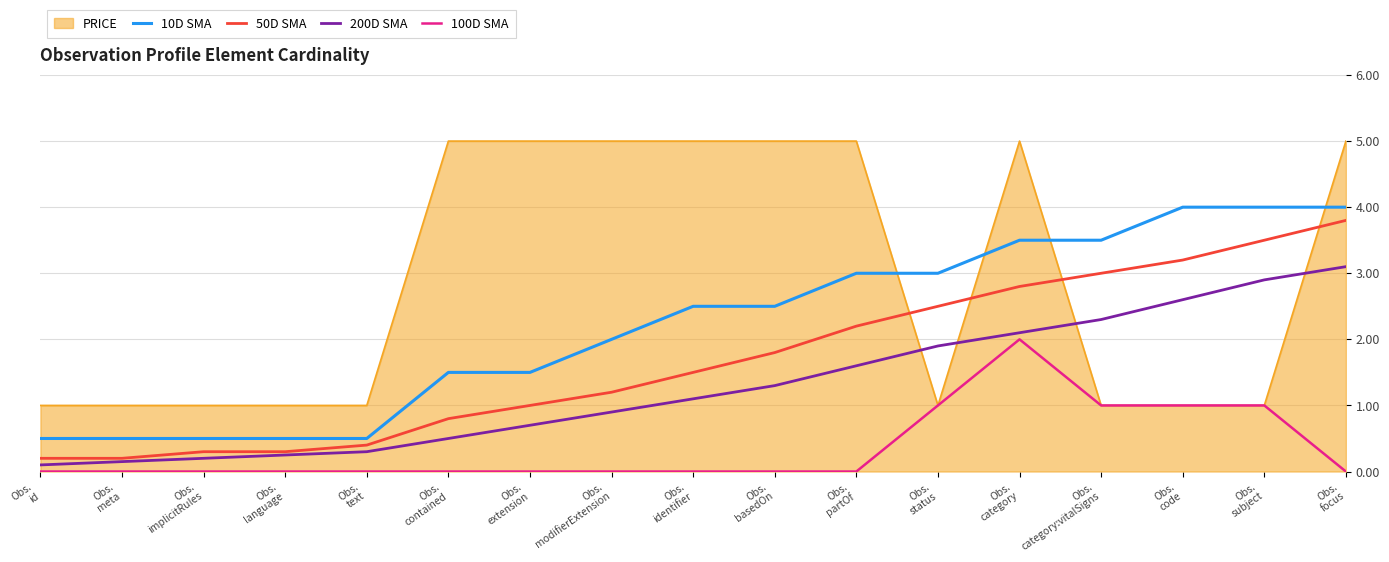

True or false: 10D SMA and 100D SMA intersect in this chart.

False